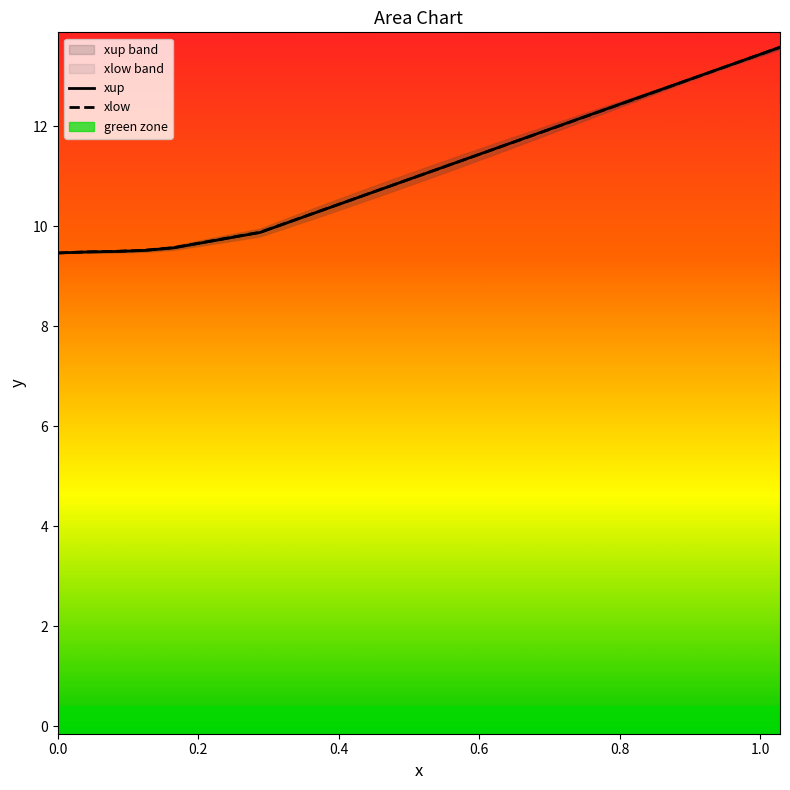

What are all the series names shown in the legend?

xup, xlow